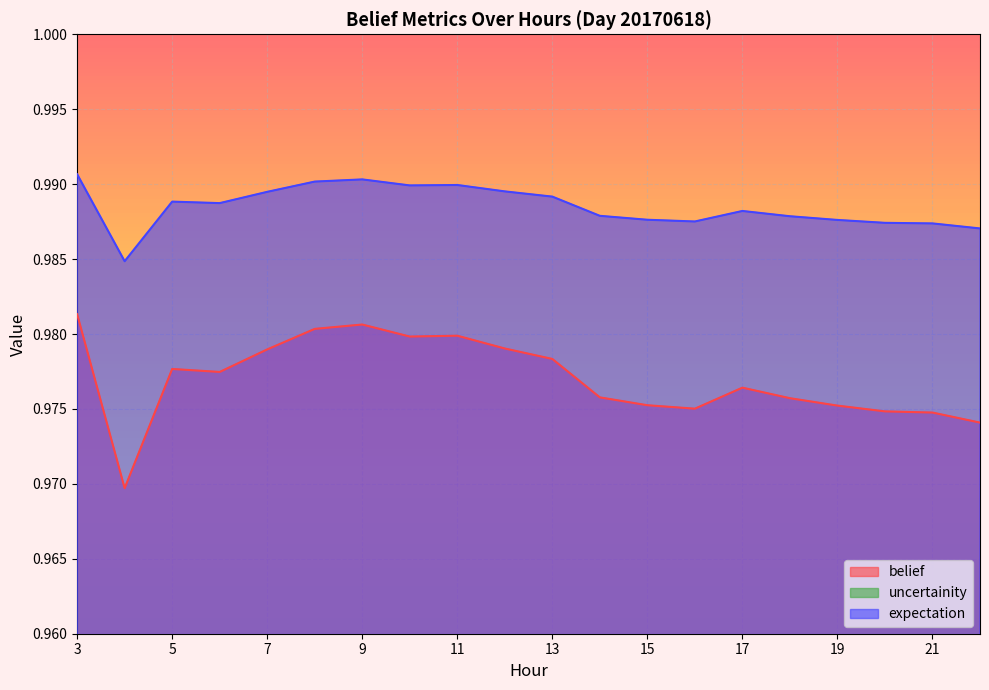

Which series has the largest total across all categories?

expectation